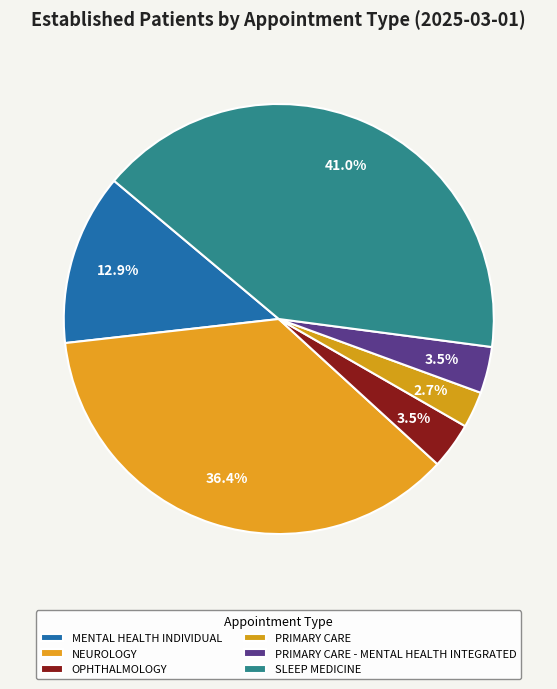

Combined, what portion of the pie is PRIMARY CARE and NEUROLOGY?

39.2%